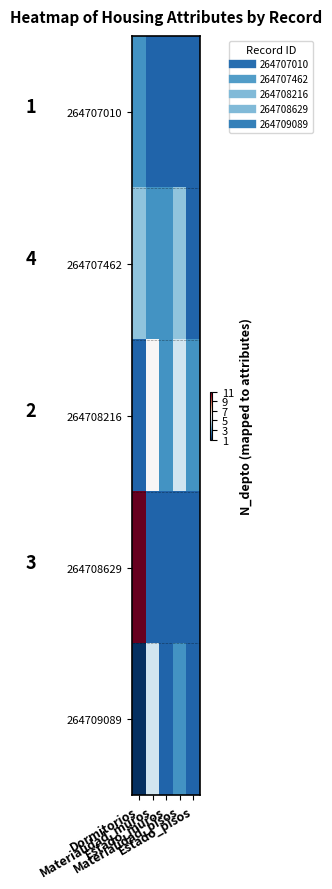

At how many categories does at least one series exceed 9?

1